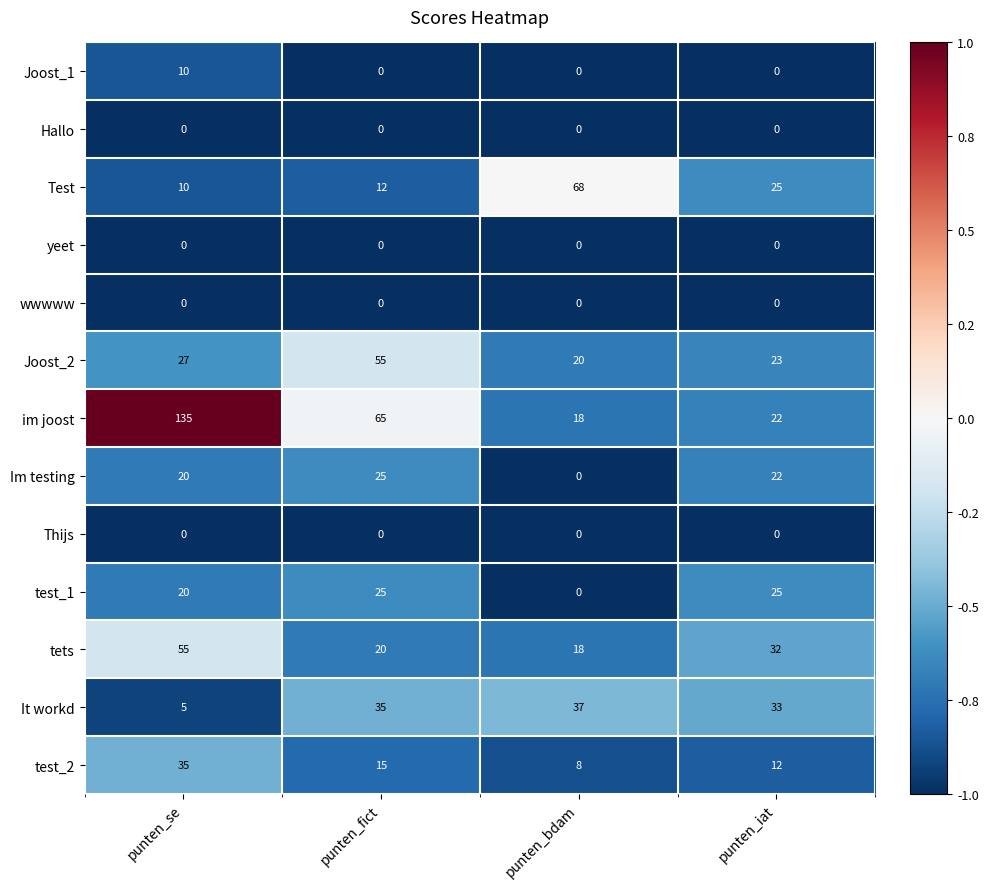

What is the total value across all series at punten_iat?

194